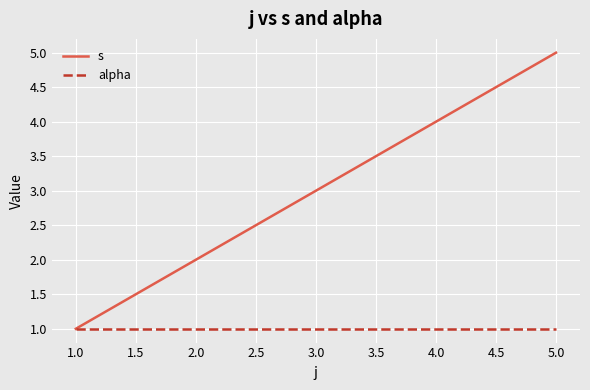

Where is s nearest to the value 3?

3.0